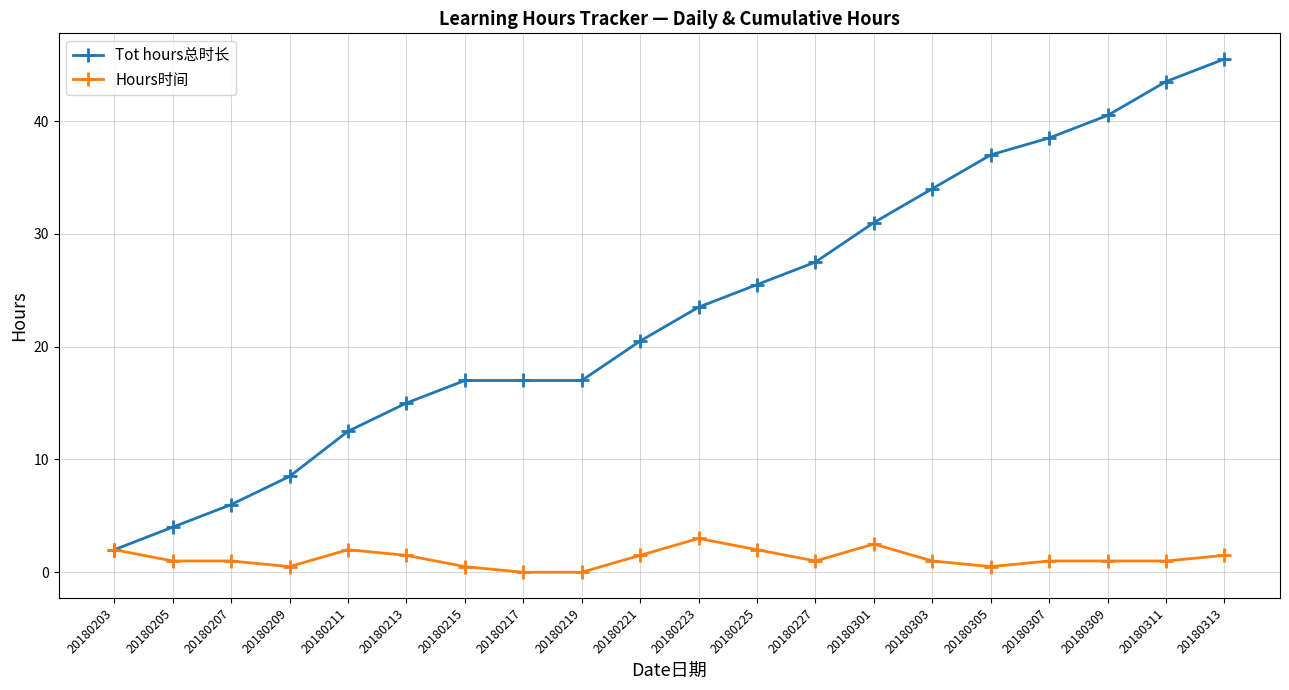

Does the chart display data point markers on the line(s)?

Yes